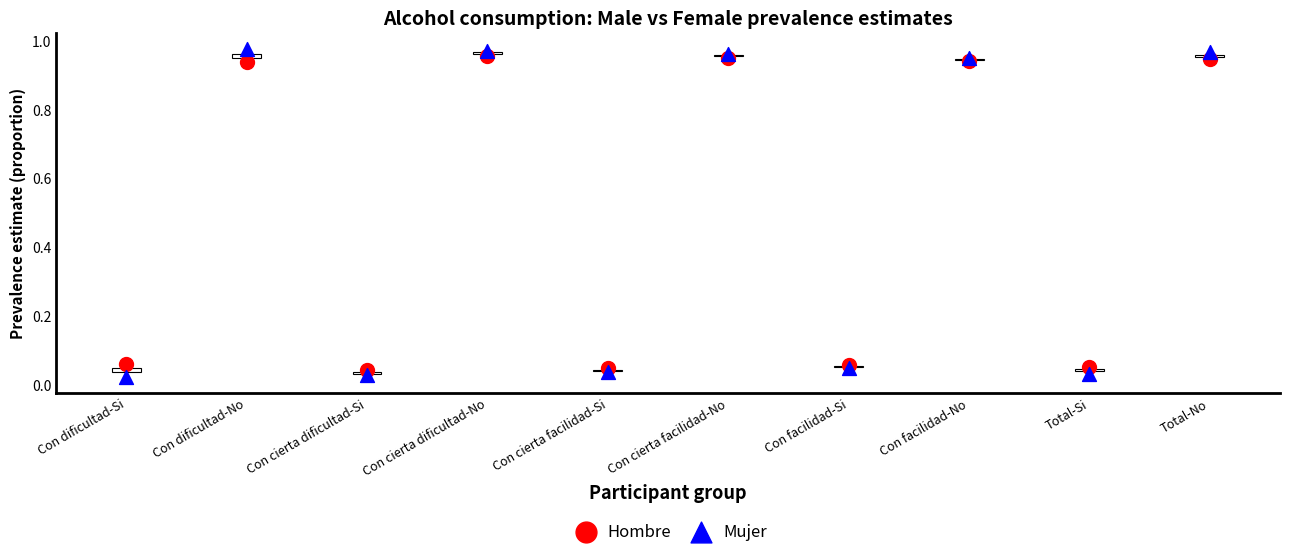

Which series has the largest Y range (max minus min)?

Mujer